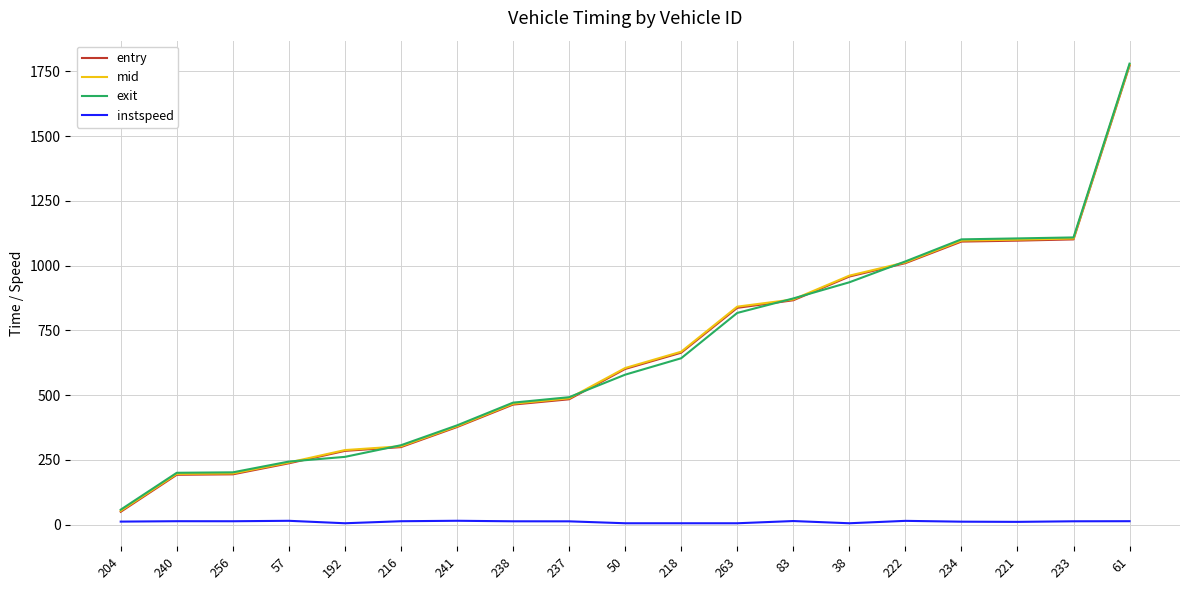

Is it true that exit equals 330.1 at 50?

False